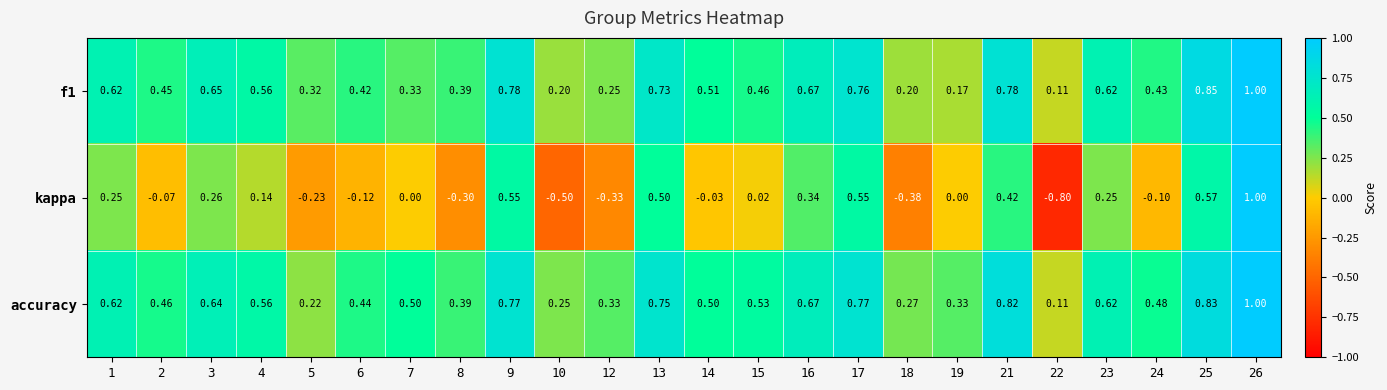

Which series has the largest total across all categories?

accuracy